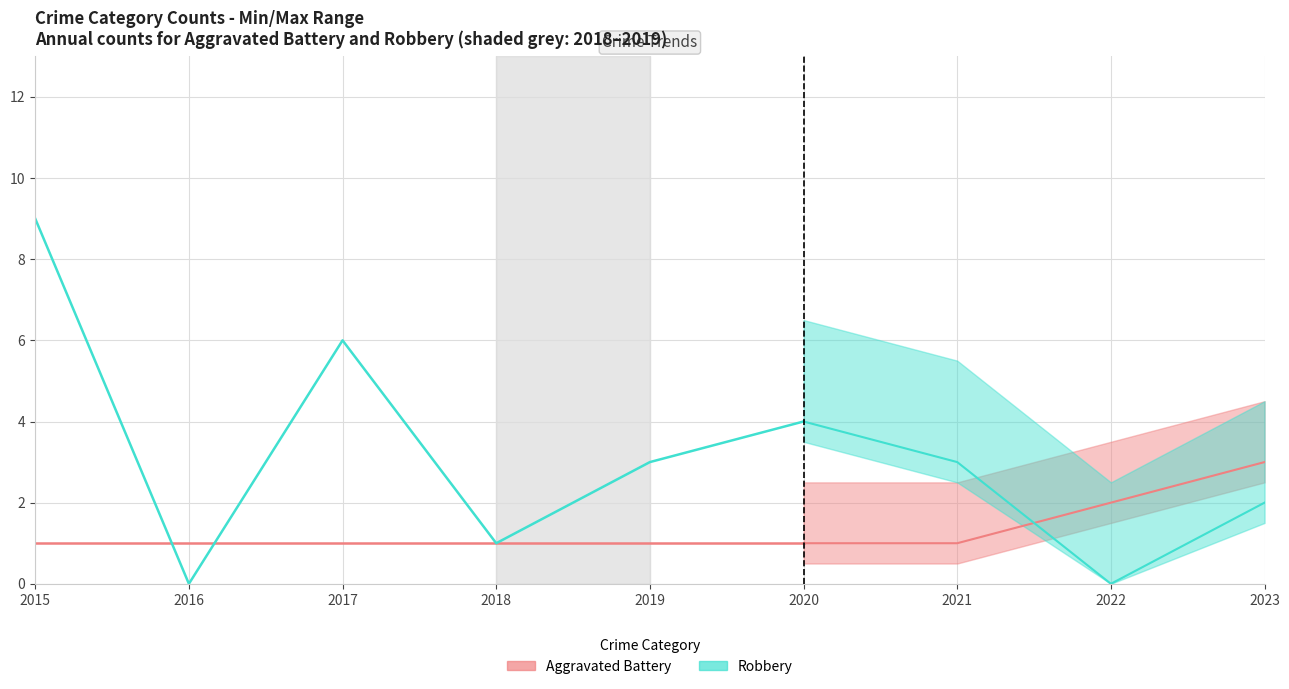

What is the sum of the Robbery values at 2015 and 2016?

9